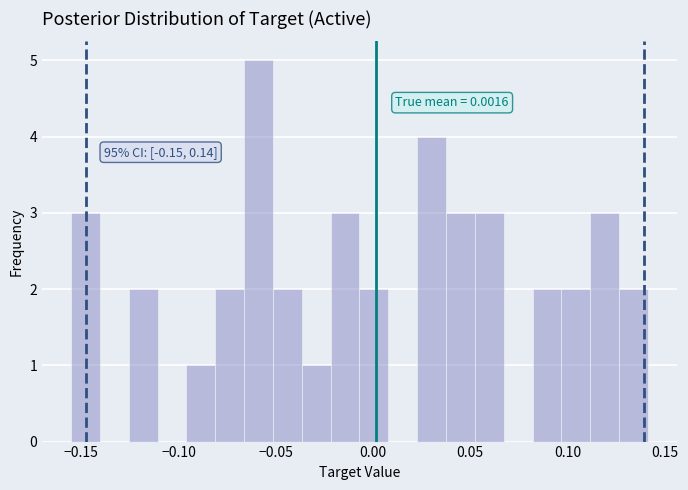

Read against the x-axis, roughly where is the centre of the tallest bar?

-0.060